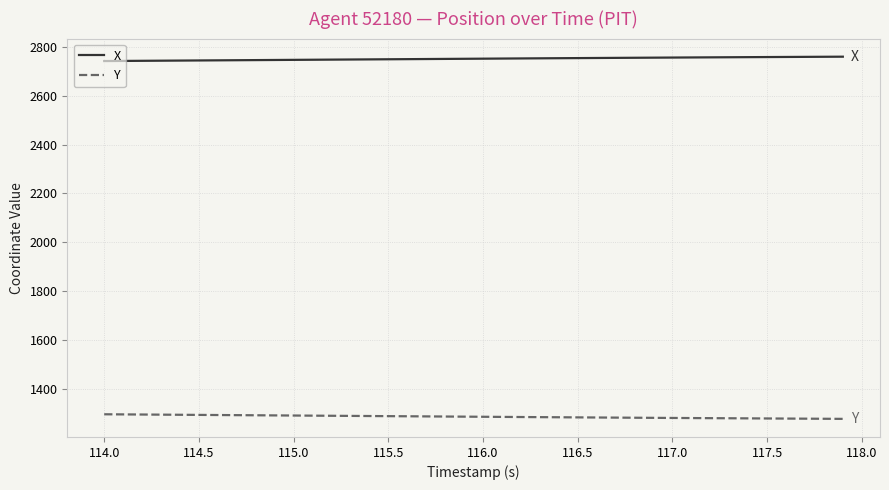

List the series in order of their overall mean, lowest first.

Y, X